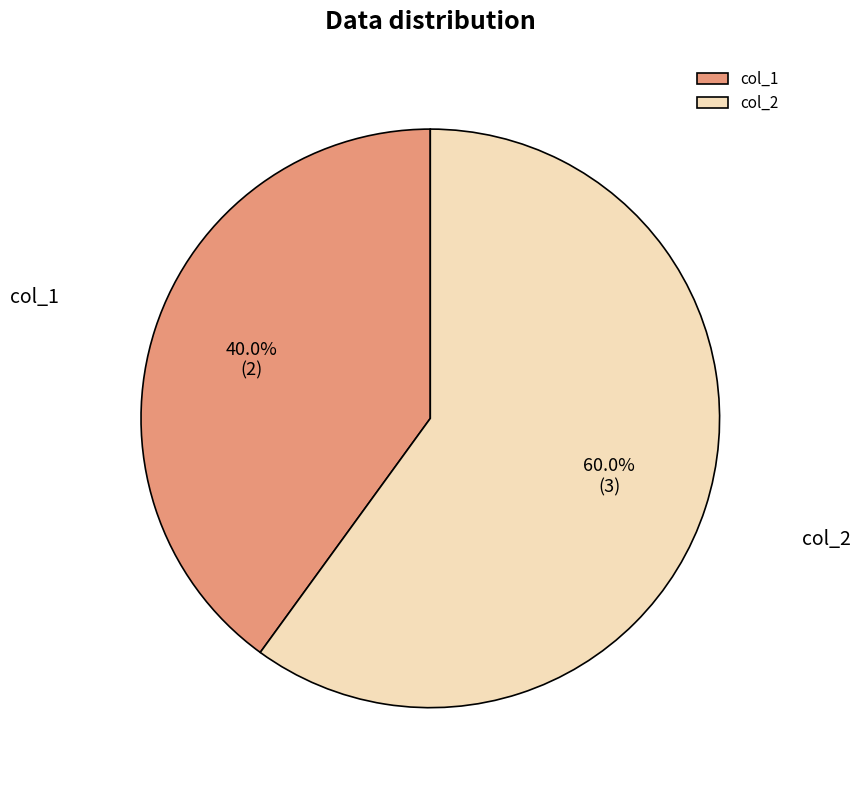

Is it true that col_1 is 40% of the pie?

True